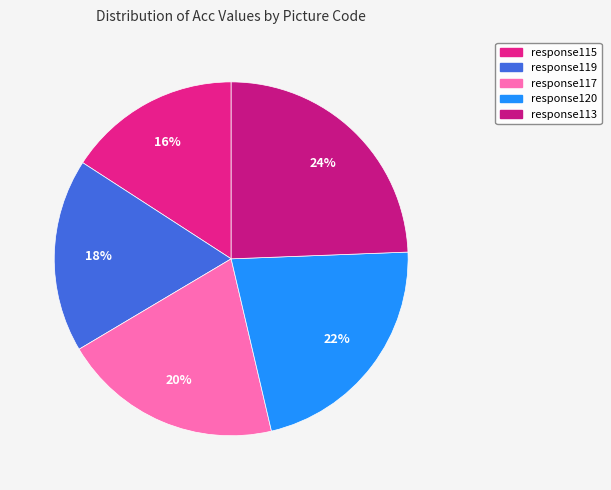

Which category has the smallest portion of the pie?

response115